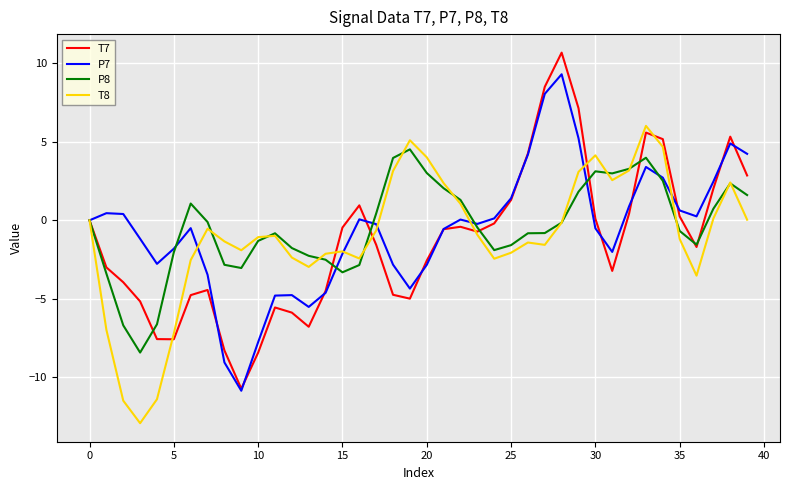

Which series has the largest range (max minus min)?

T7